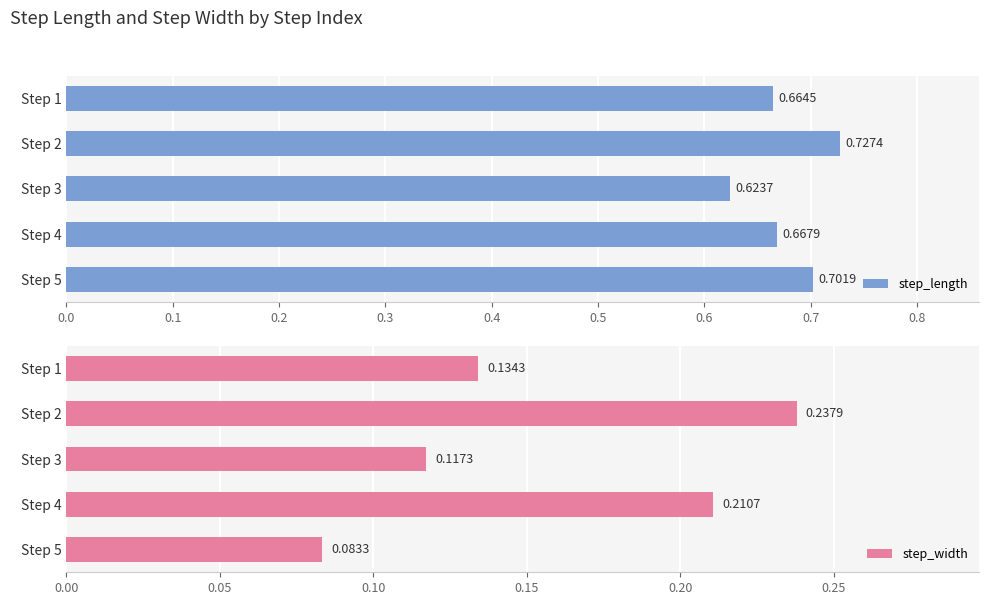

How many bars are there in each group?

2